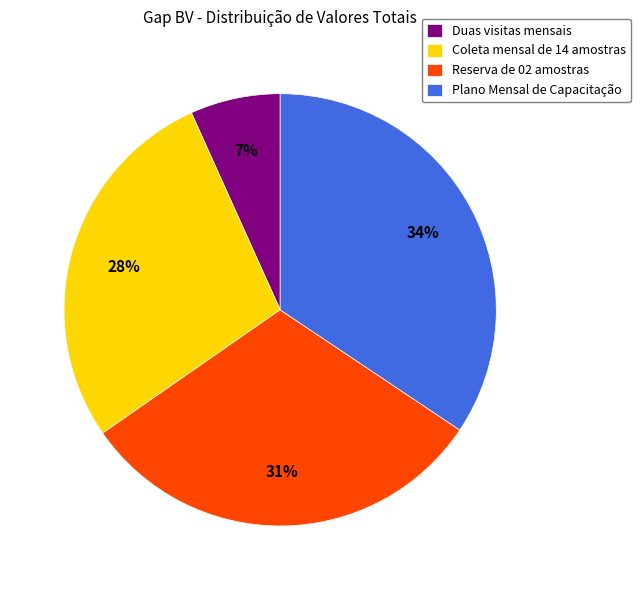

To the nearest percent, what is the difference between the Coleta mensal de 14 amostras and Reserva de 02 amostras slice percentages?

3%